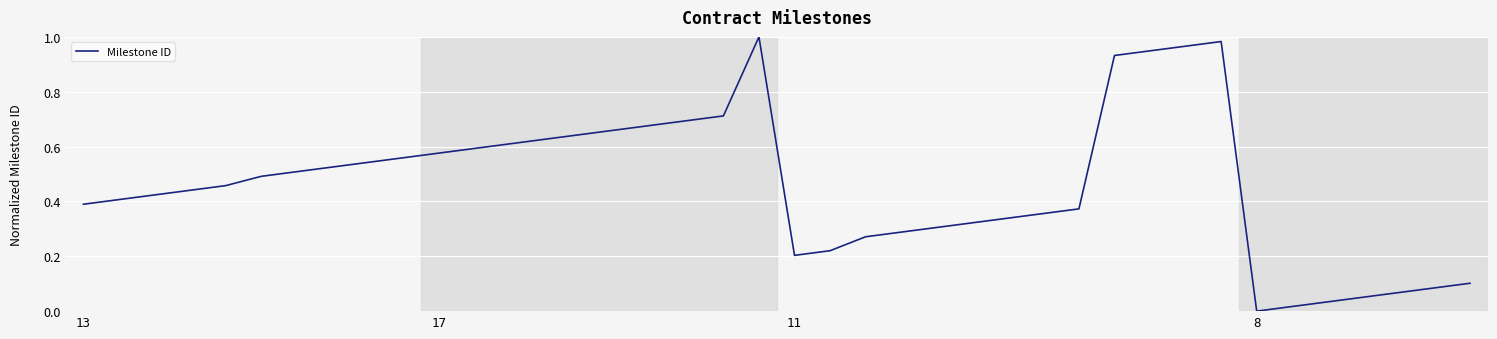

How many lines are shown in the chart?

1